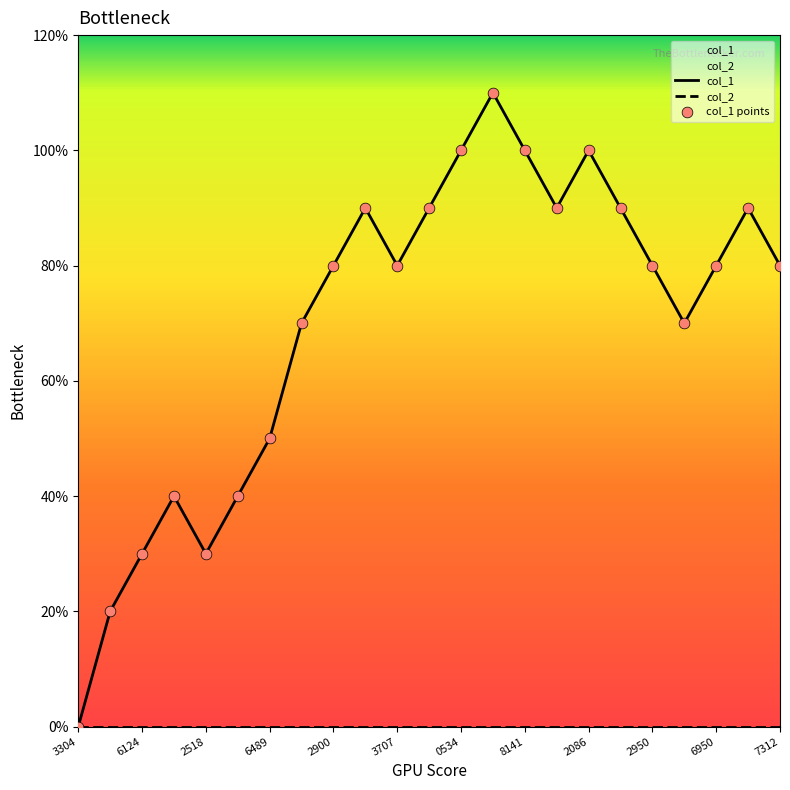

Which series has the largest total across all categories?

col_1